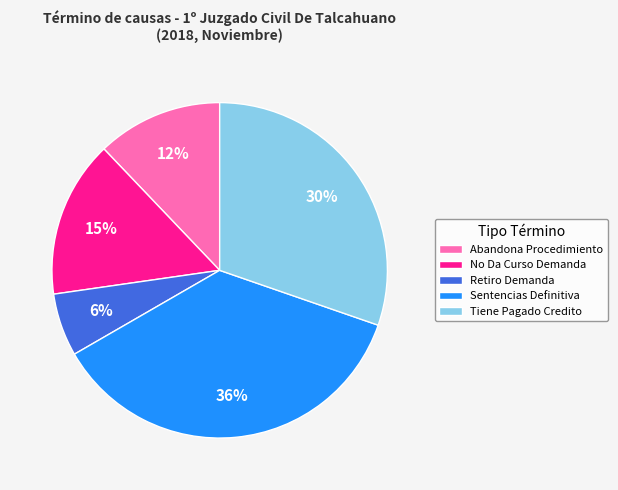

Between Sentencias Definitiva and Abandona Procedimiento, which is larger?

Sentencias Definitiva